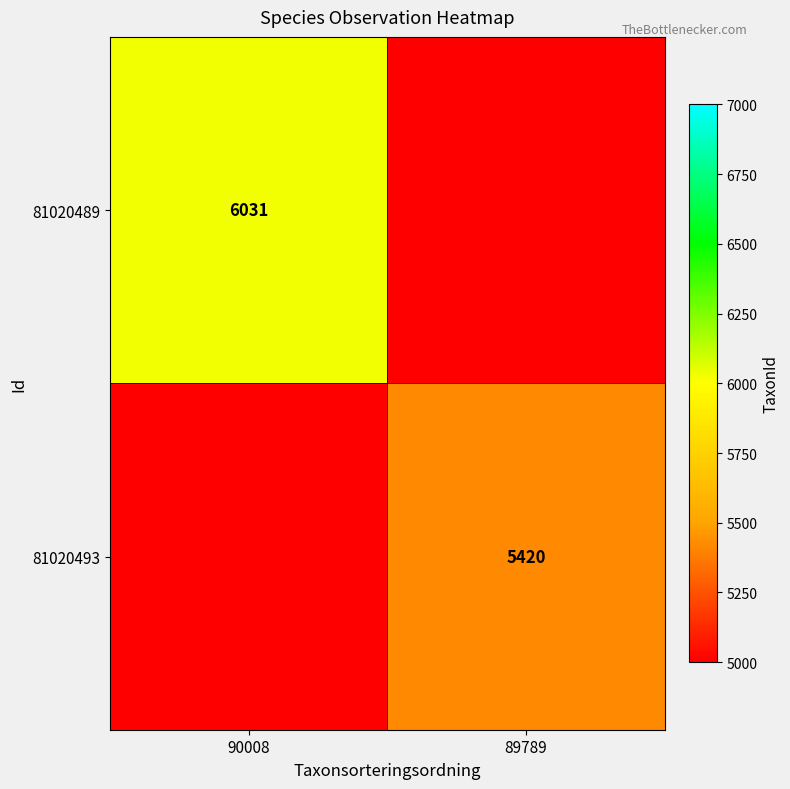

What is the greatest value displayed?

6031